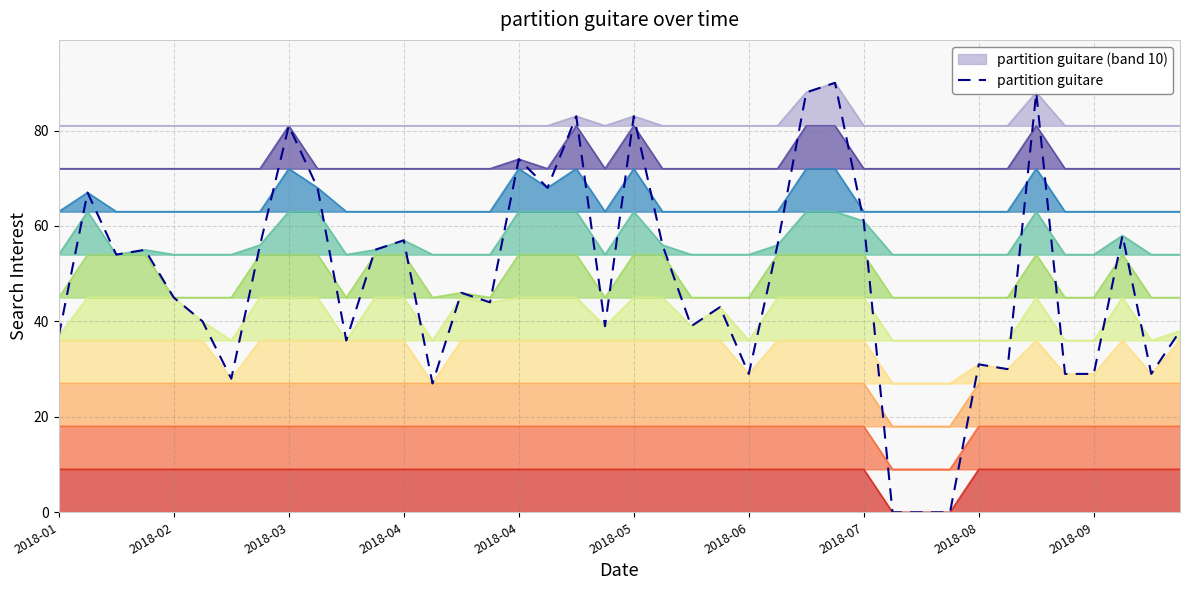

What is the label of the 29th point from the right?

11